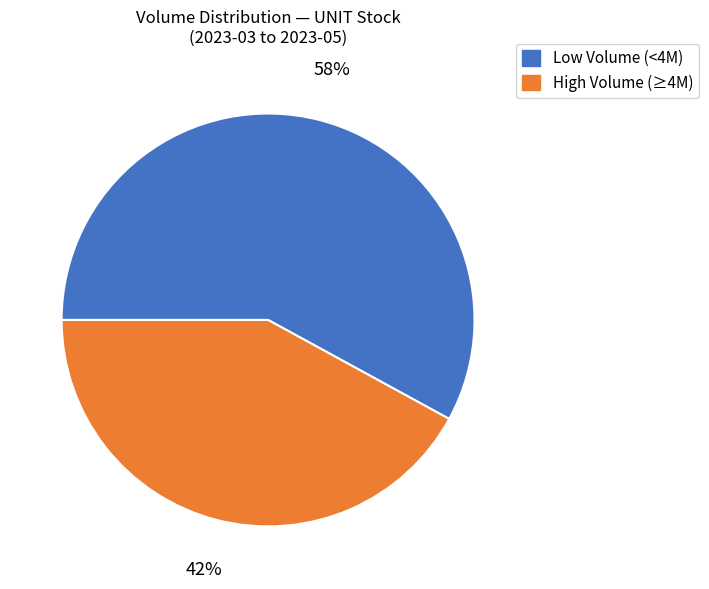

Approximately how many times larger is the value at High Volume (≥4M) compared to Low Volume (<4M)?

0.7